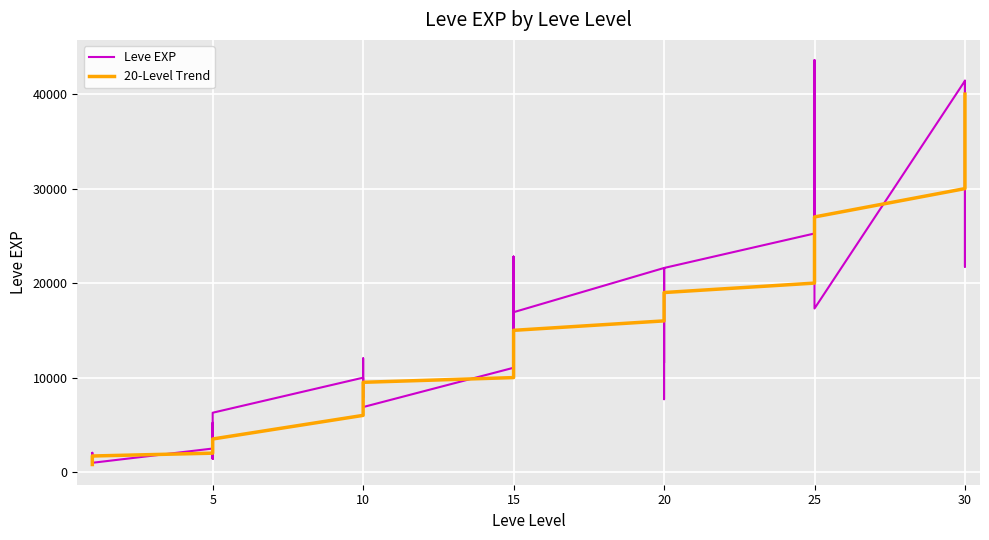

Does the chart display data point markers on the line(s)?

No